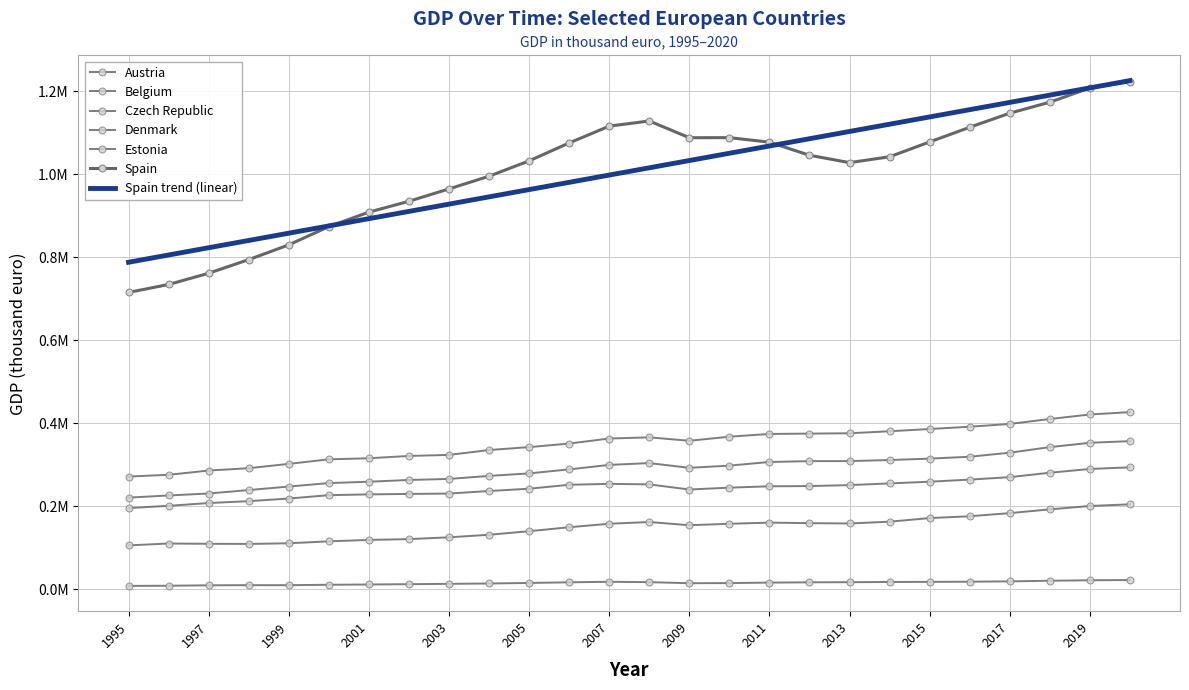

List the series in order of their peak value, lowest first.

Estonia, Czech Republic, Denmark, Austria, Belgium, Spain